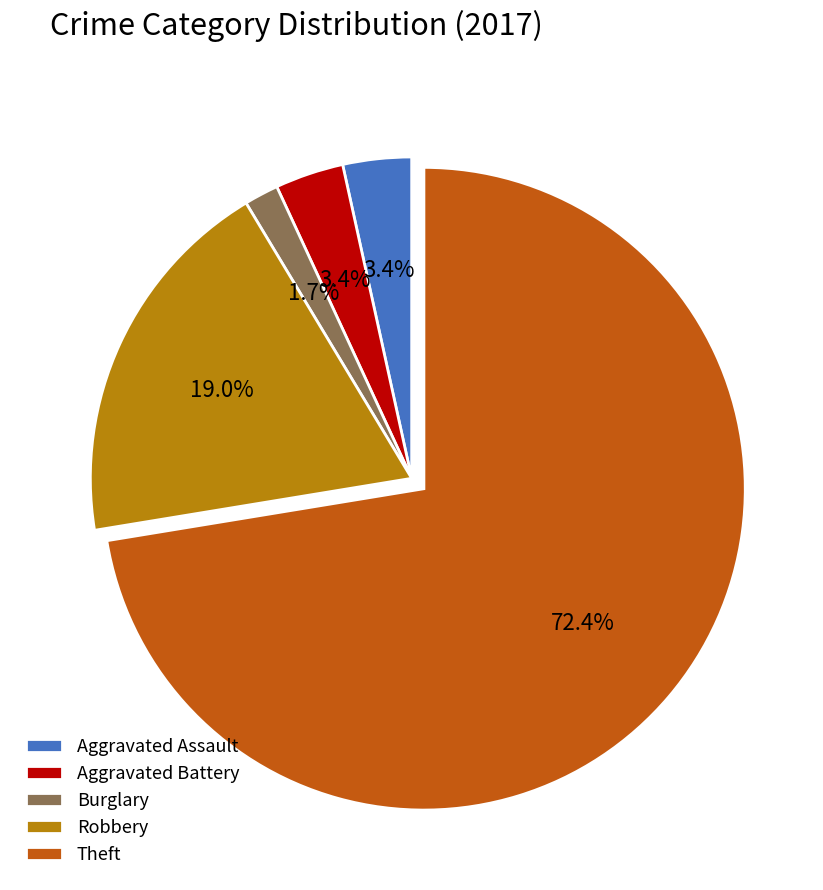

Does any single category account for the majority?

Yes